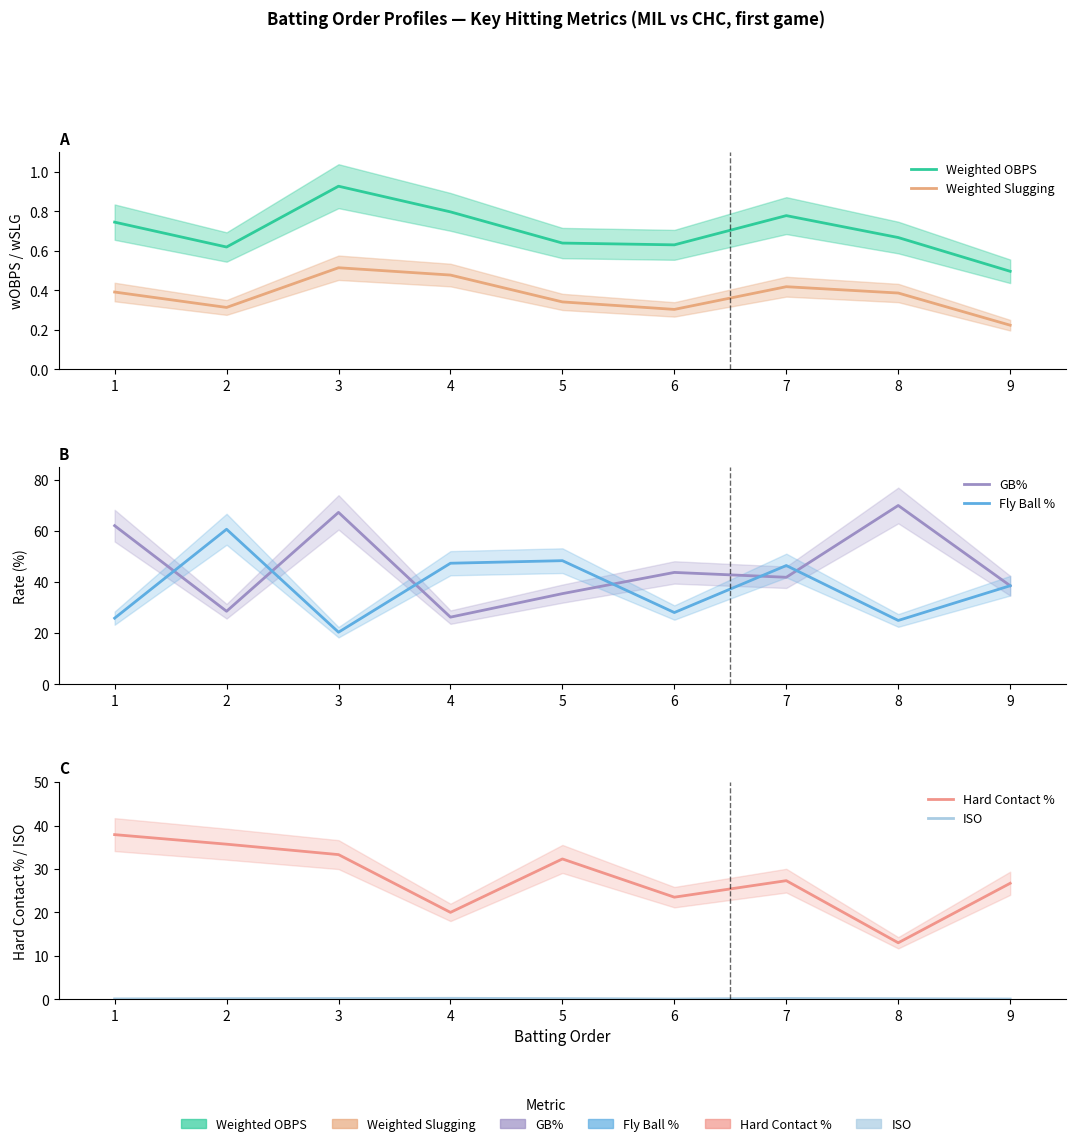

At how many categories does at least one series exceed 59?

4